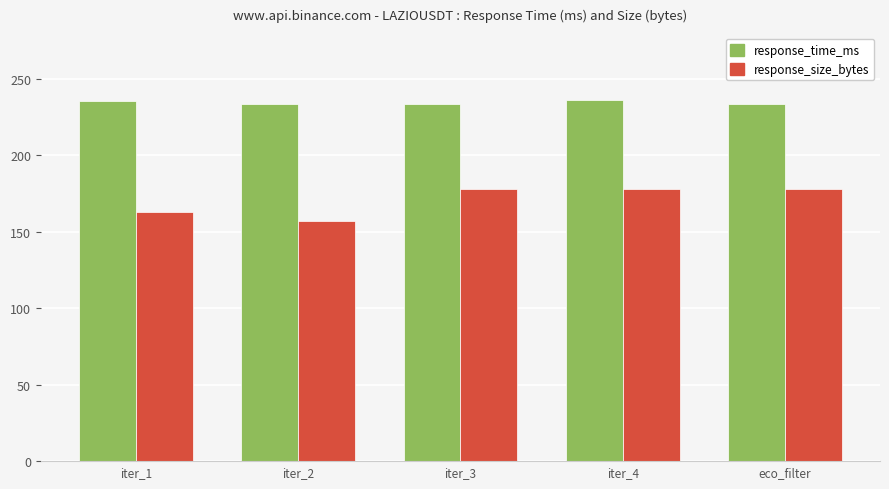

List the series in order of their peak value, lowest first.

response_size_bytes, response_time_ms